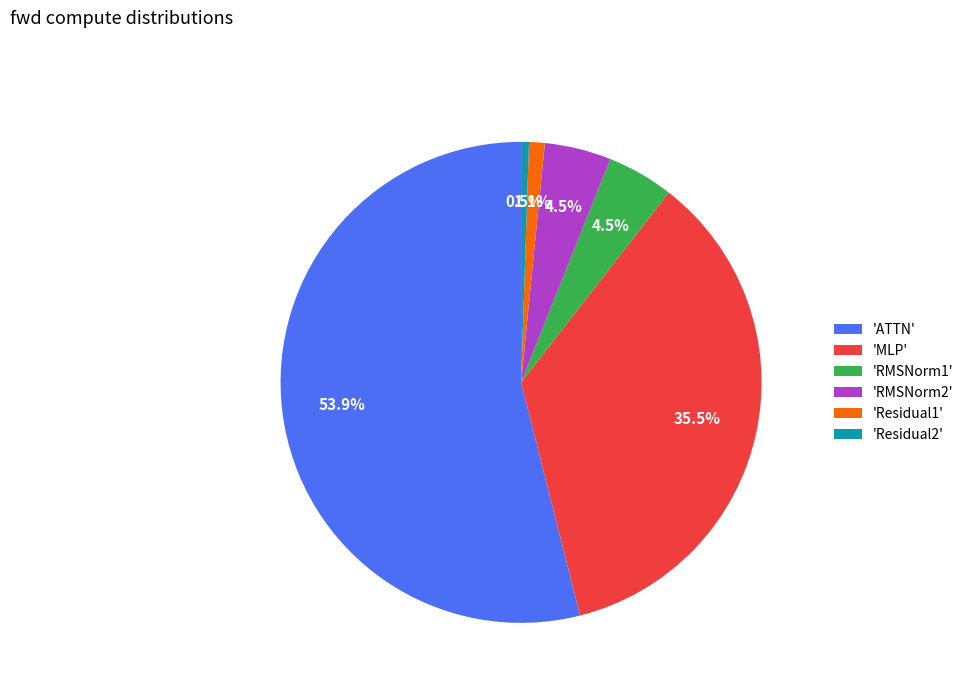

Between 'MLP' and 'RMSNorm1', which is larger?

'MLP'